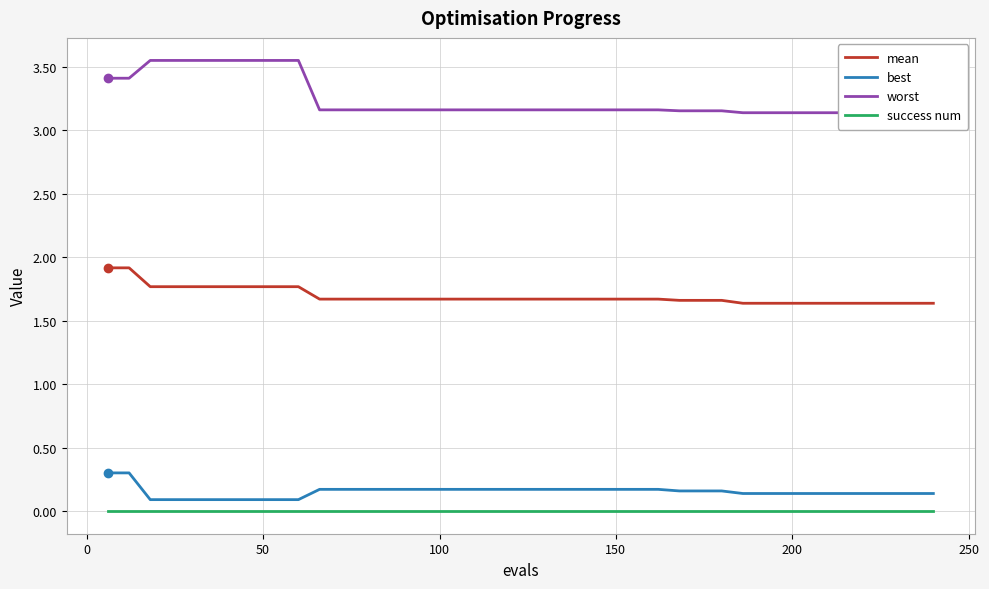

List the series in order of their peak value, highest first.

worst, mean, best, success num